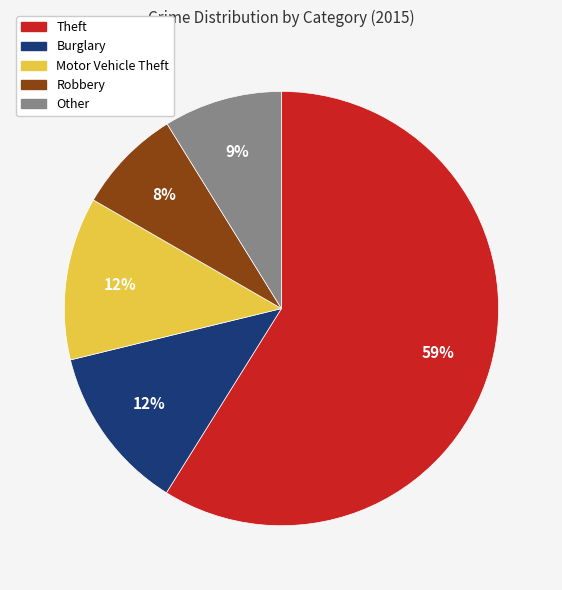

True or false: Motor Vehicle Theft accounts for 12% of the total.

True